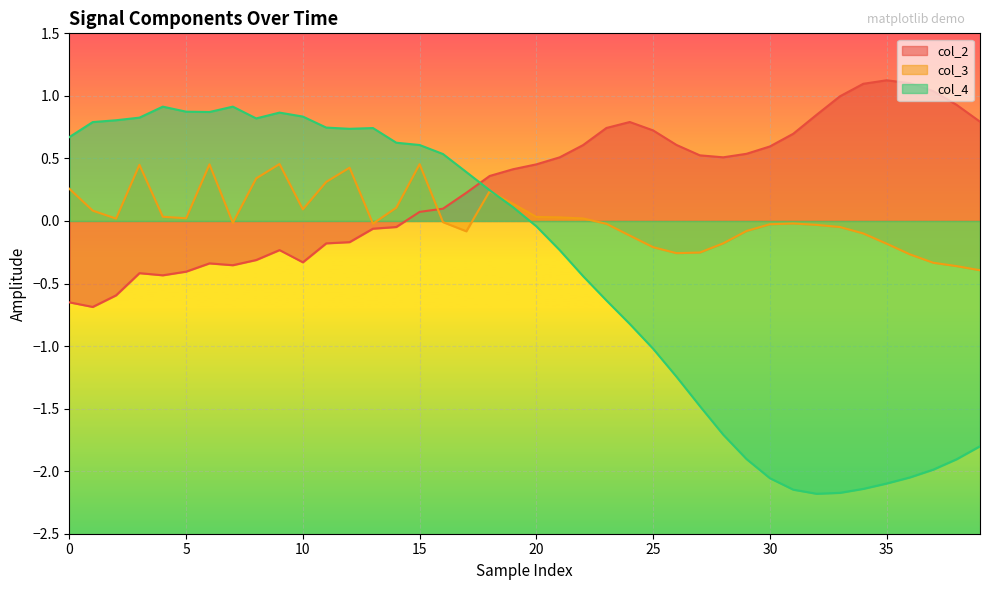

Where do col_2 and col_4 first cross each other?

17 and 18